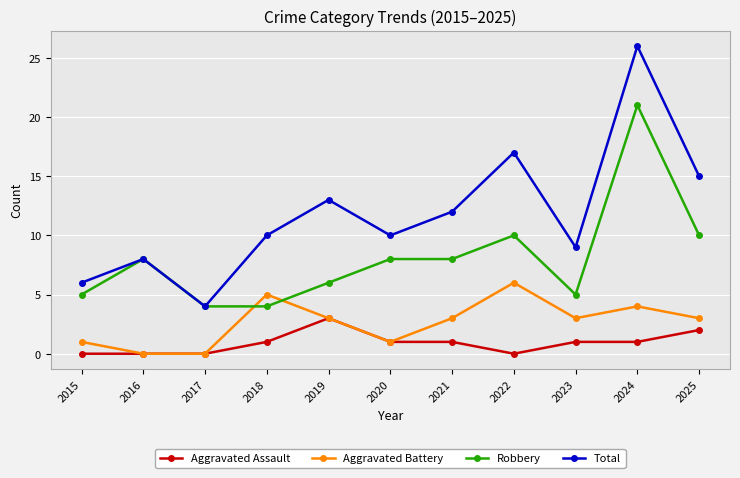

True or false: Aggravated Battery and Total intersect in this chart.

False